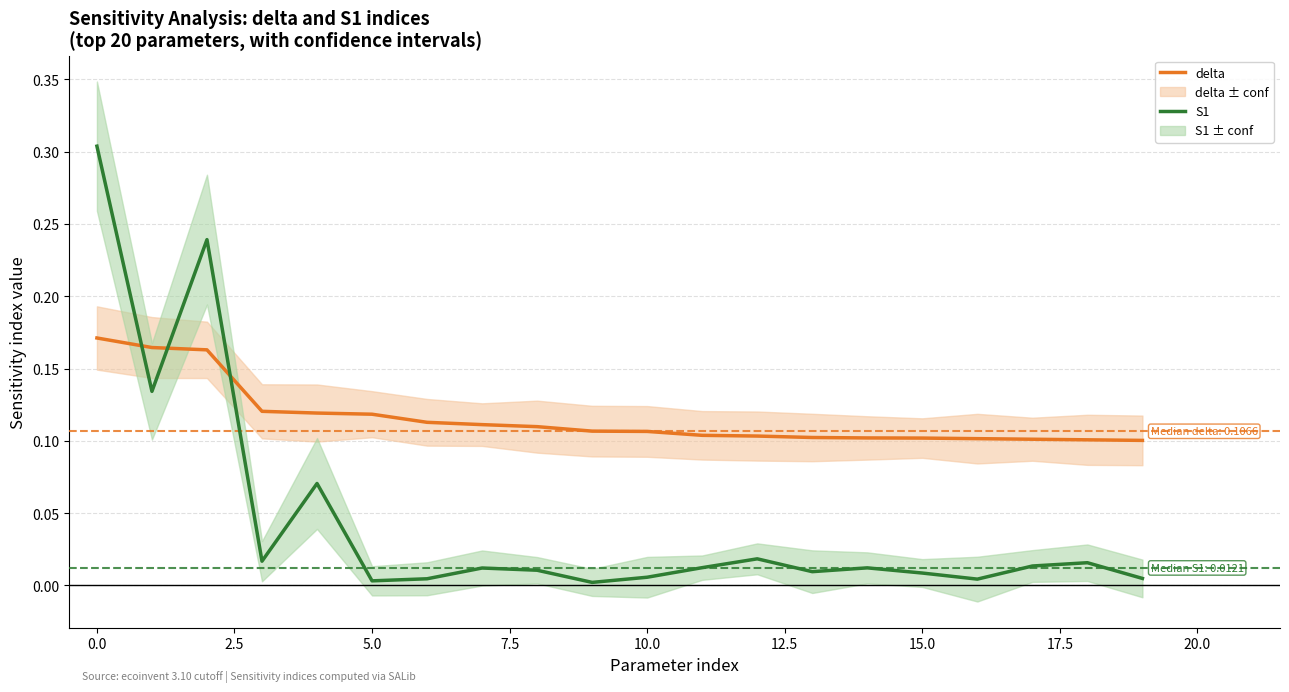

Which series changed the most between 22.5 and 16?

delta